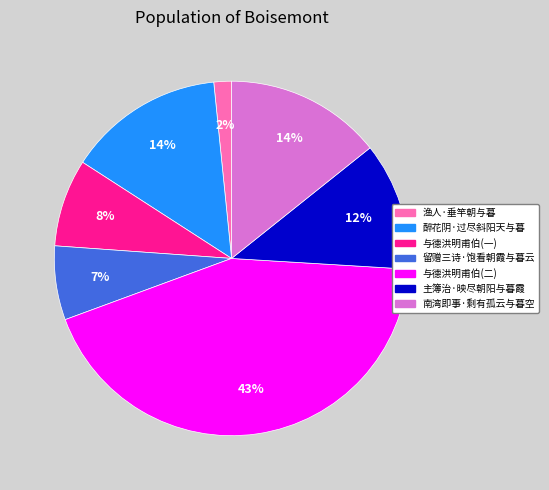

The 主簿治·映尽朝阳与暮霞 slice represents 1% of the pie. True or false?

False